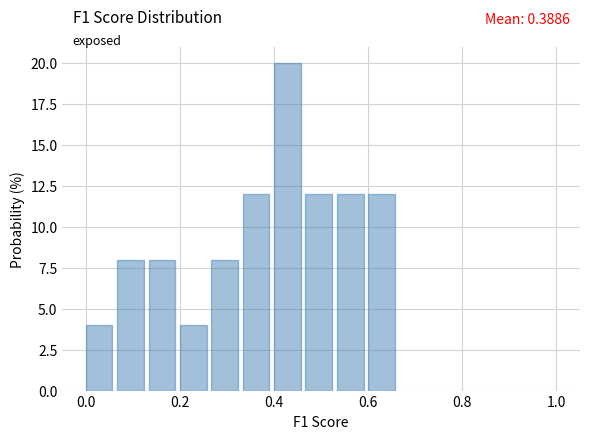

Around what value on the x-axis is the tallest bar? Give the approximate position of its centre, as read against the axis.

0.42